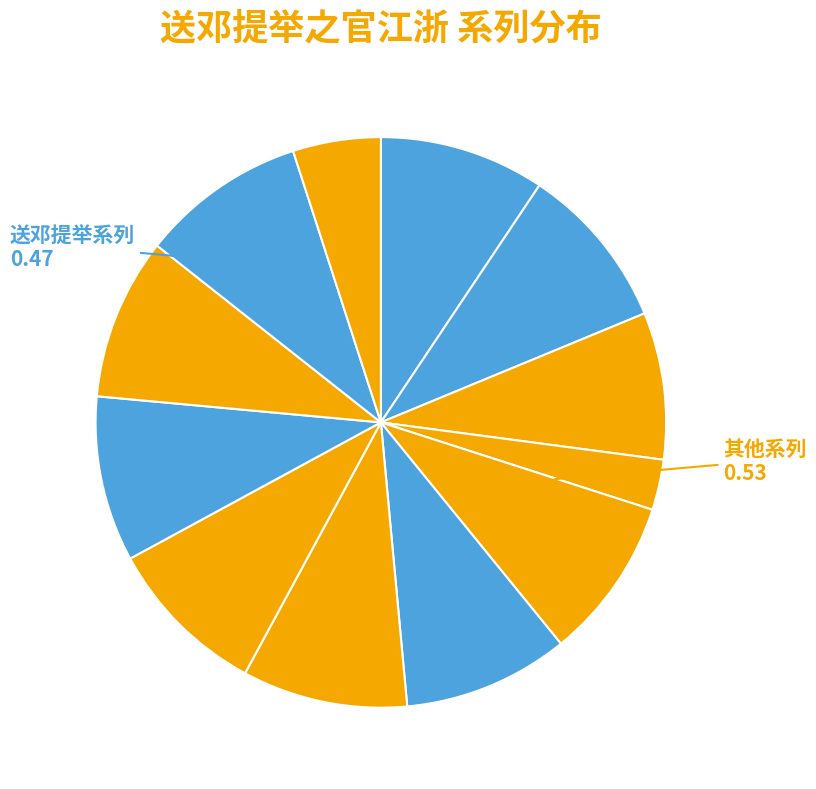

How many slices are in this pie chart?

12